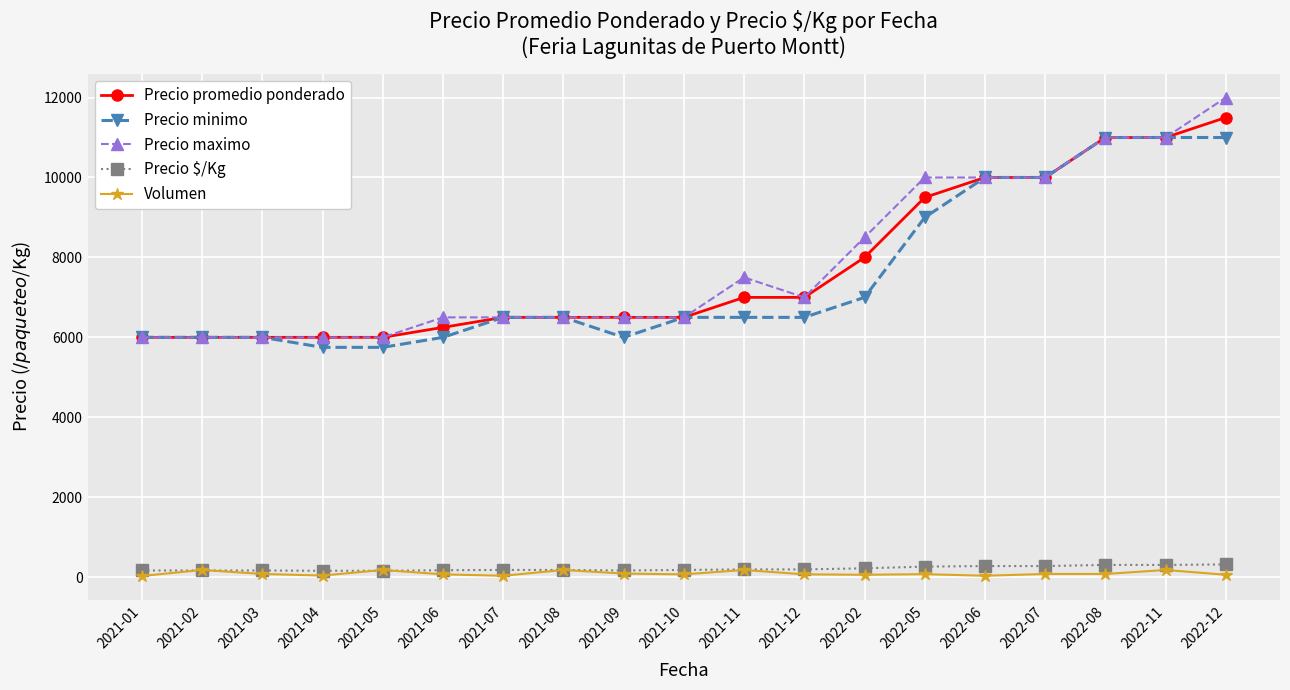

What are all the series names shown in the legend?

Precio promedio ponderado, Precio minimo, Precio maximo, Precio $/Kg, Volumen